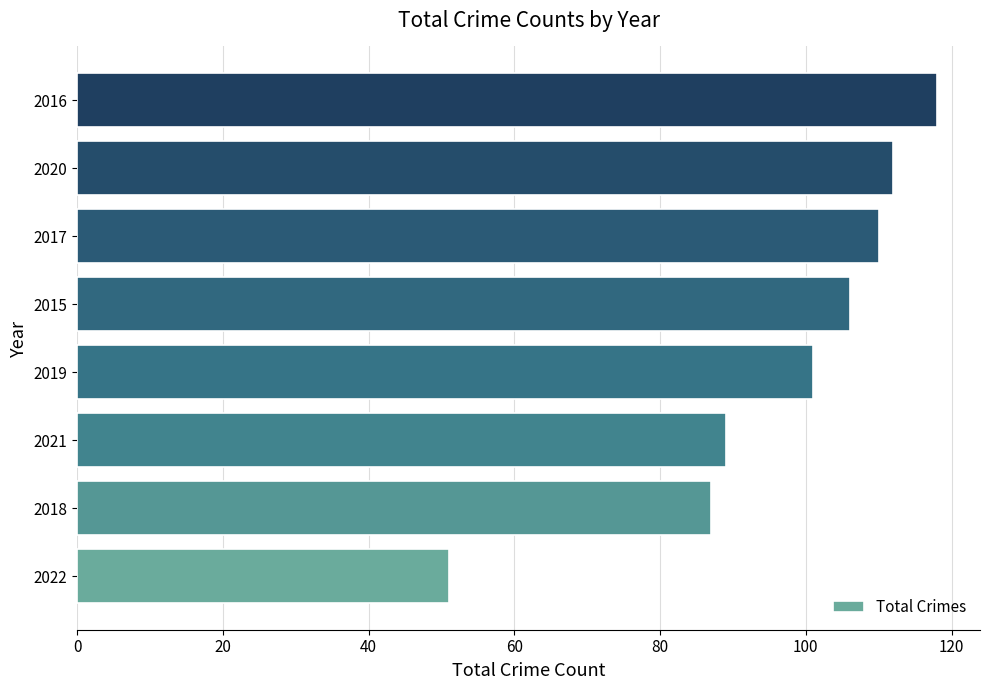

What is the change in value from 2015 to 2017?

+4